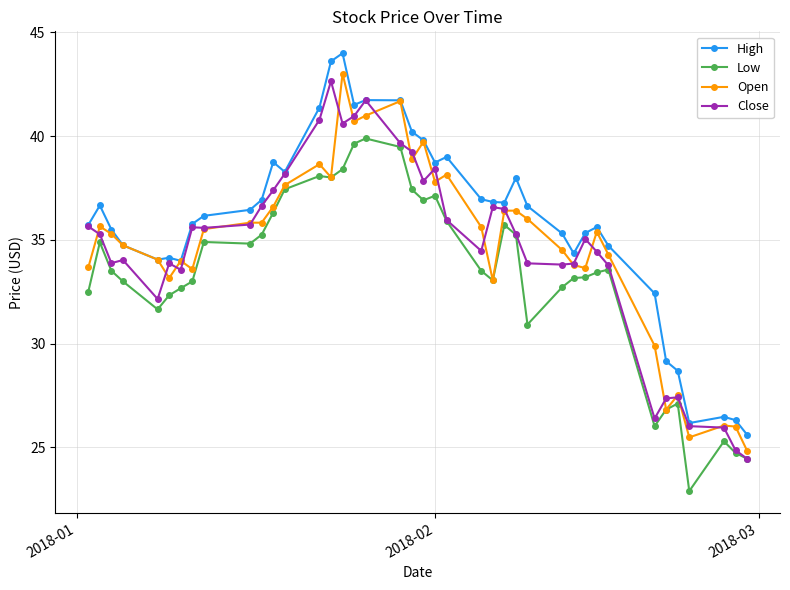

What is the value of the Close point at the 17th from the left?

41.0